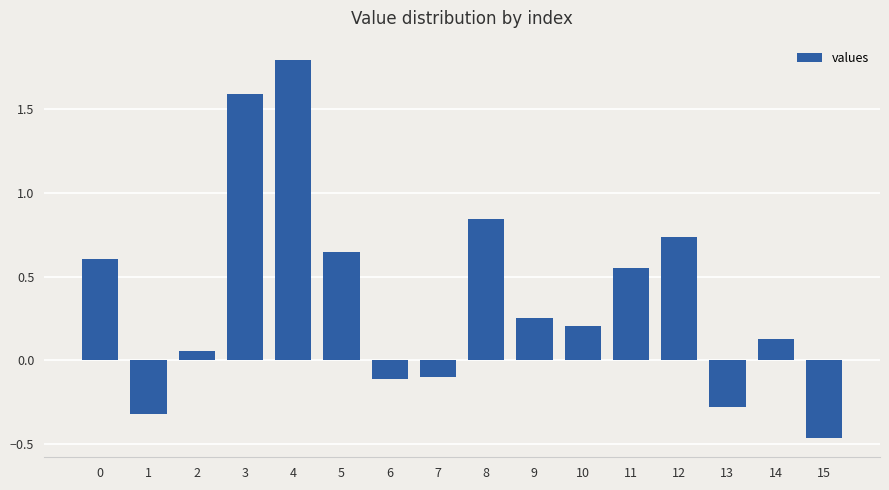

Does the chart contain any negative values?

Yes